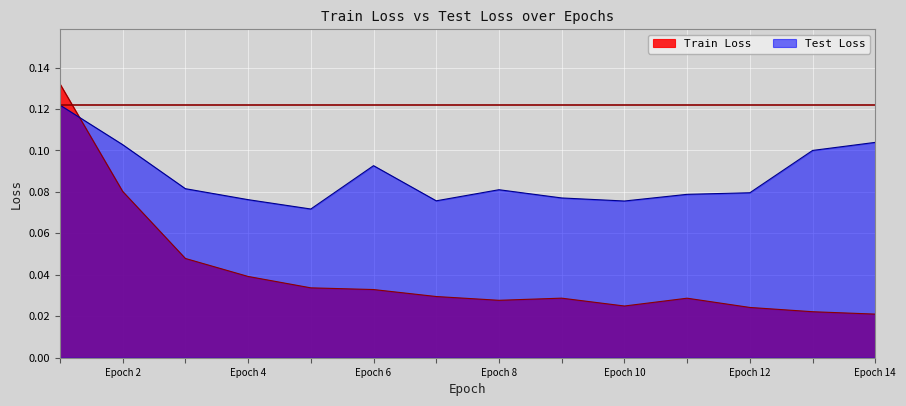

How many categories are shown in the chart?

14